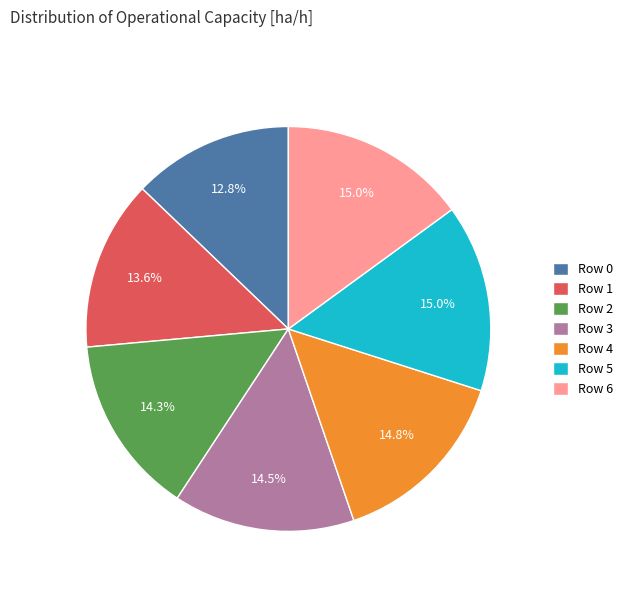

Which has a higher value, Row 1 or Row 2?

Row 2